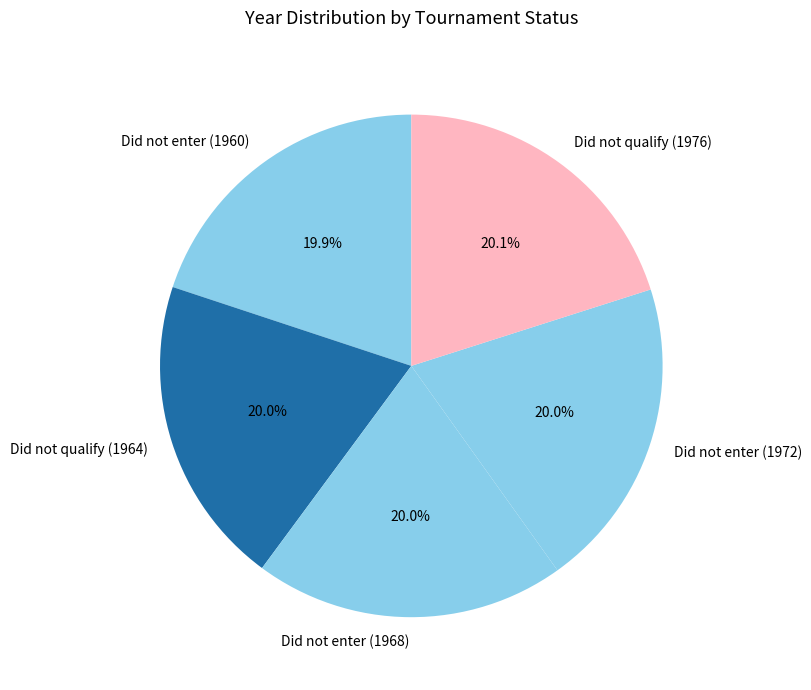

Approximately how many times larger is the value at Did not enter (1972) compared to Did not enter (1968)?

1.0